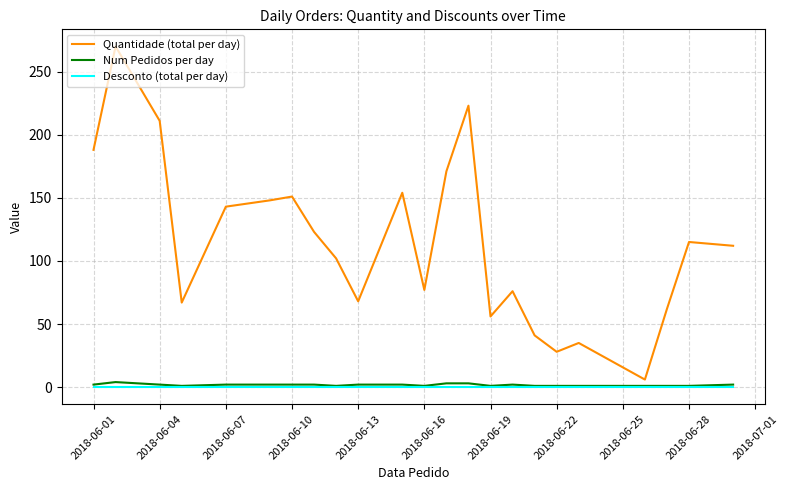

Which series has the largest total across all categories?

Quantidade (total per day)